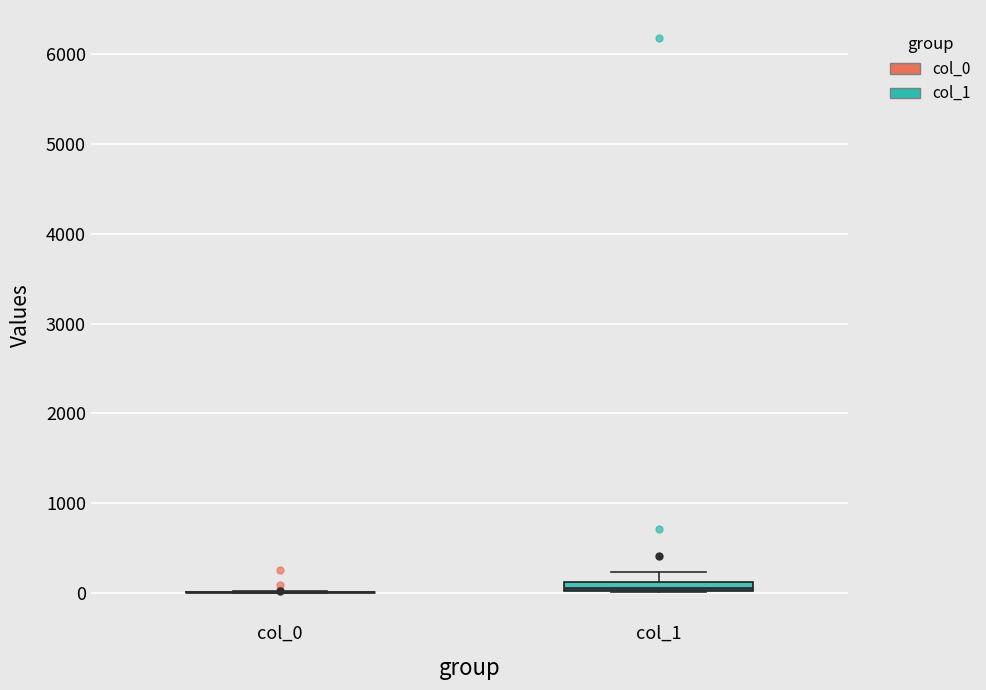

Where is the lower edge of the box for col_1 on the y-axis? The values are not printed on the chart, so give them approximately, as read against the axis.

0